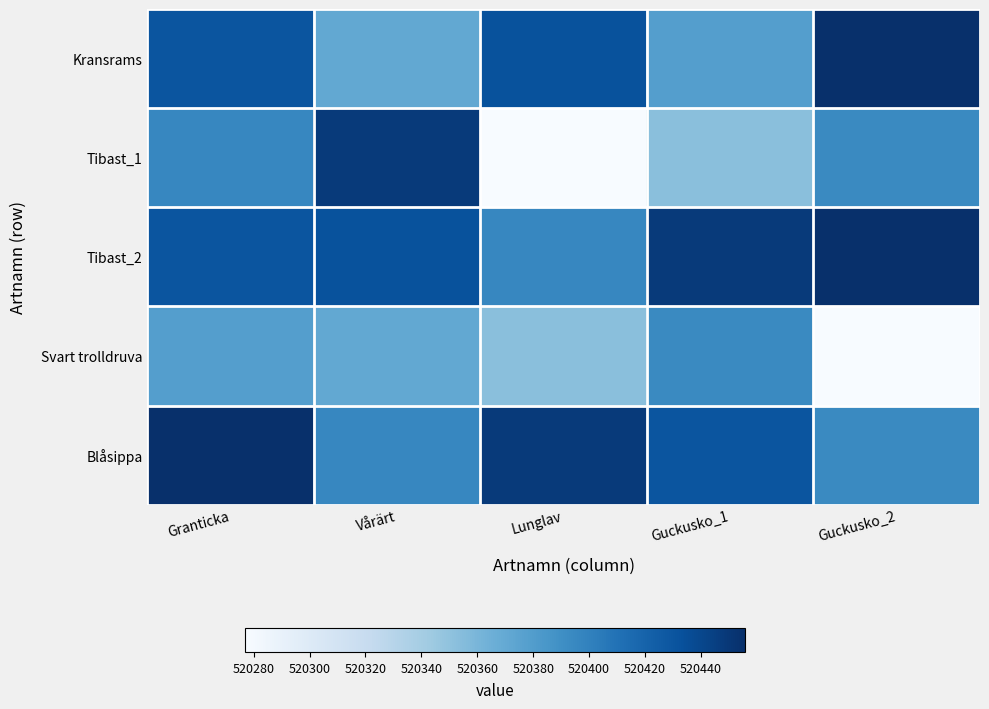

How many distinct data groups are displayed?

5